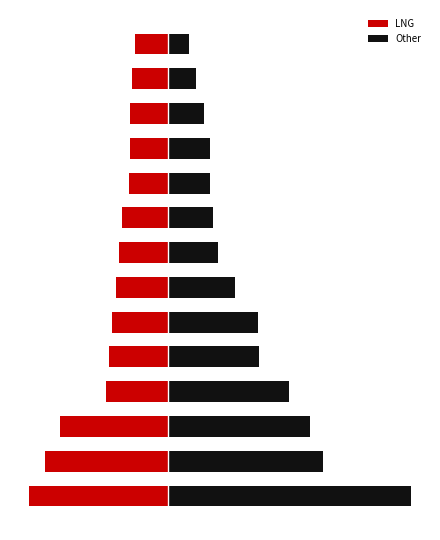

How many bars are there in each group?

2